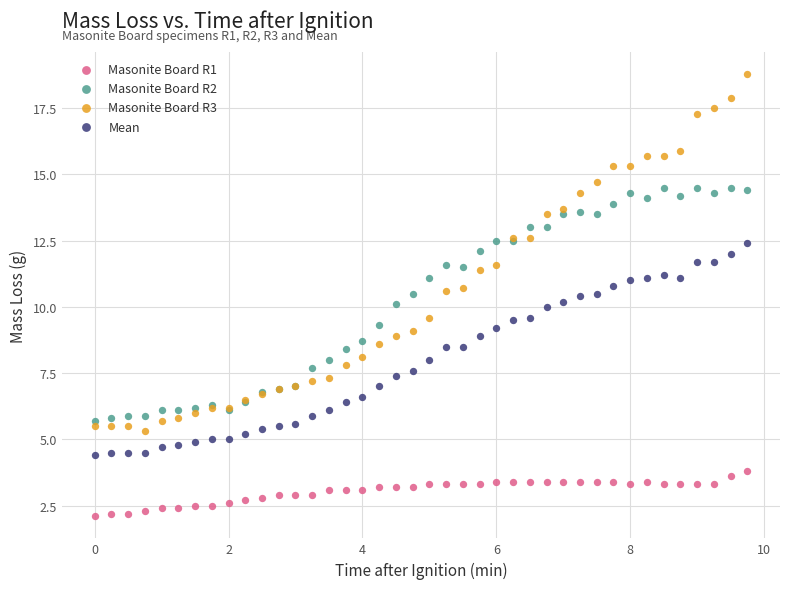

Which series contains the lowest Y value?

Masonite Board R1